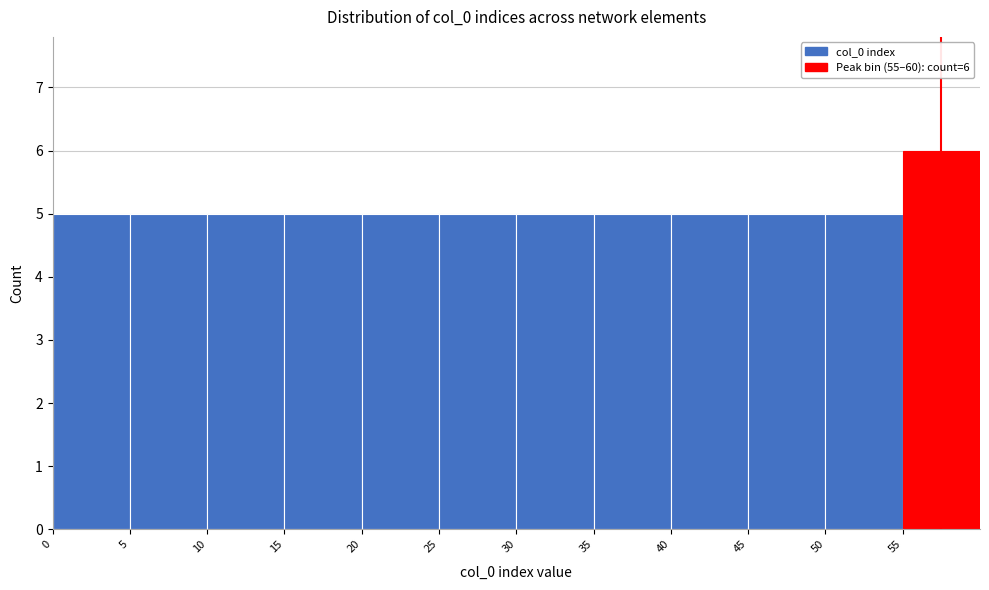

Over which range of the x-axis is the bar tallest?

55 to 60